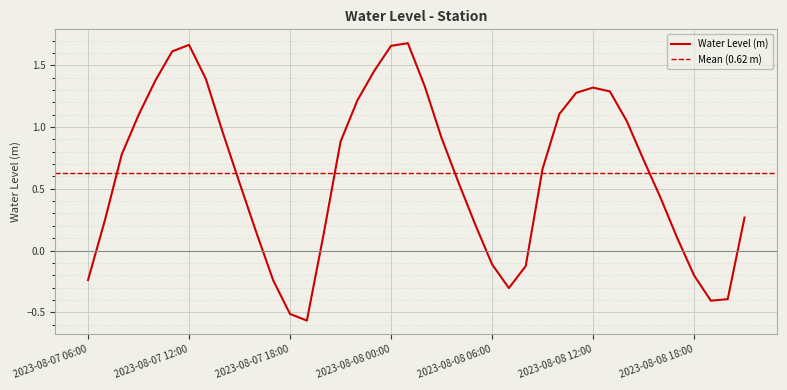

Rank the categories by value from lowest to highest.

2023-08-07 19:00, 2023-08-07 18:00, 2023-08-08 19:00, 2023-08-08 20:00, 2023-08-08 07:00, 2023-08-07 17:00, 2023-08-07 06:00, 2023-08-08 18:00, 2023-08-08 08:00, 2023-08-08 06:00, 2023-08-08 17:00, 2023-08-07 20:00, 2023-08-07 16:00, 2023-08-08 05:00, 2023-08-07 07:00, 2023-08-08 21:00, 2023-08-08 16:00, 2023-08-07 15:00, 2023-08-08 04:00, 2023-08-08 09:00, 2023-08-08 15:00, 2023-08-07 08:00, 2023-08-07 21:00, 2023-08-08 03:00, 2023-08-07 14:00, 2023-08-08 14:00, 2023-08-07 09:00, 2023-08-08 10:00, 2023-08-07 22:00, 2023-08-08 11:00, 2023-08-08 13:00, 2023-08-08 12:00, 2023-08-08 02:00, 2023-08-07 10:00, 2023-08-07 13:00, 2023-08-07 23:00, 2023-08-07 11:00, 2023-08-08 00:00, 2023-08-07 12:00, 2023-08-08 01:00